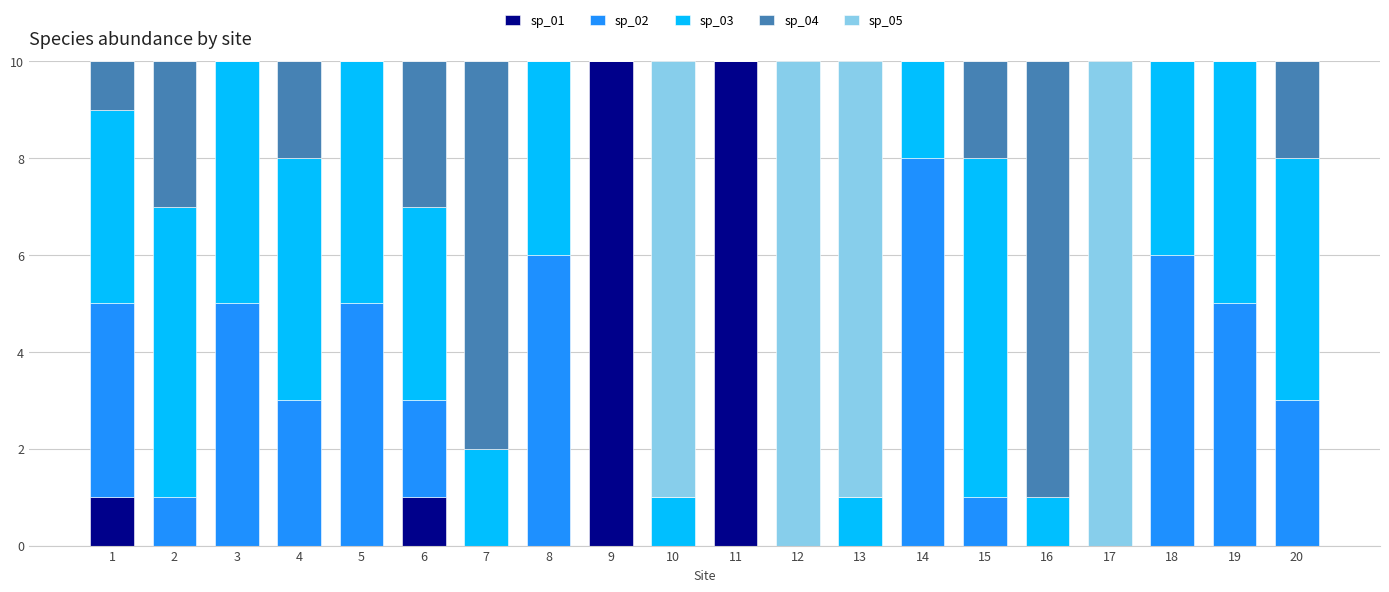

Is it true that sp_01 equals -6 at 16?

False